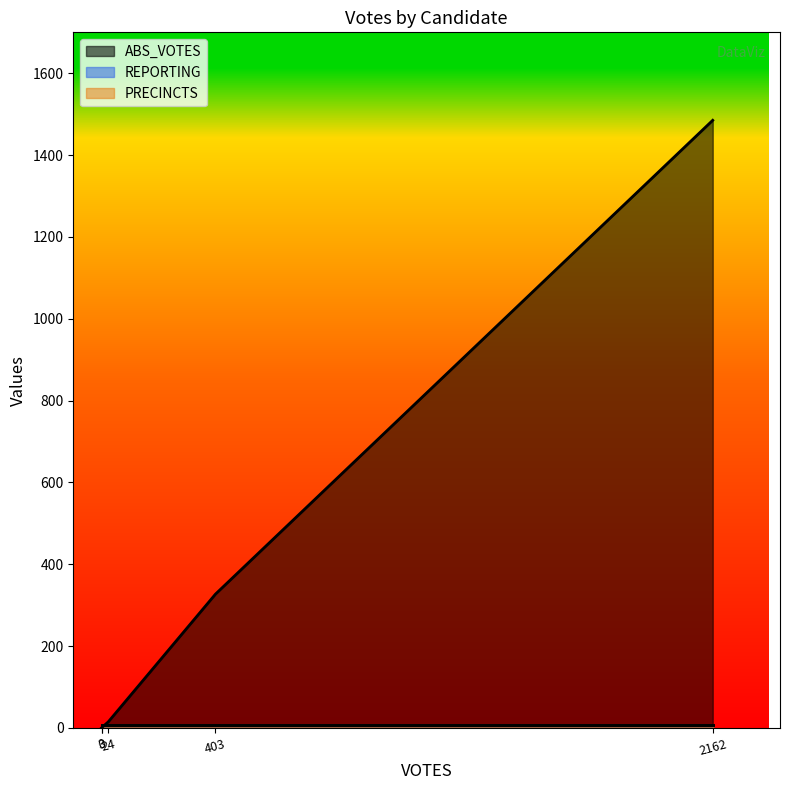

Does the chart have visible grid lines?

No